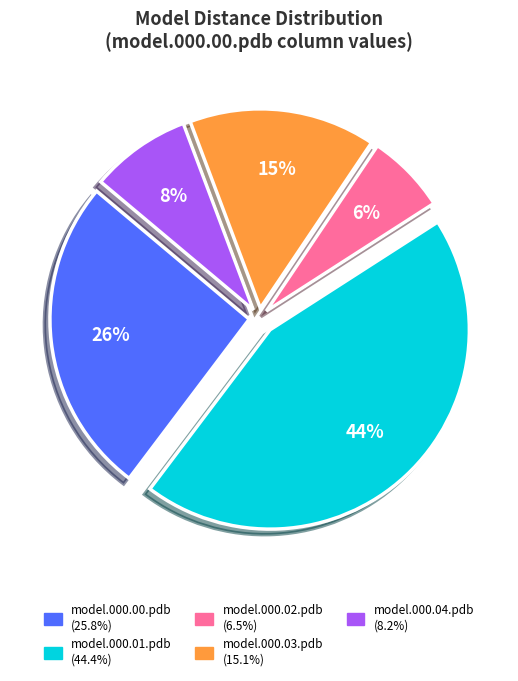

Do model.000.04.pdb and model.000.00.pdb together represent more than half of the pie?

No